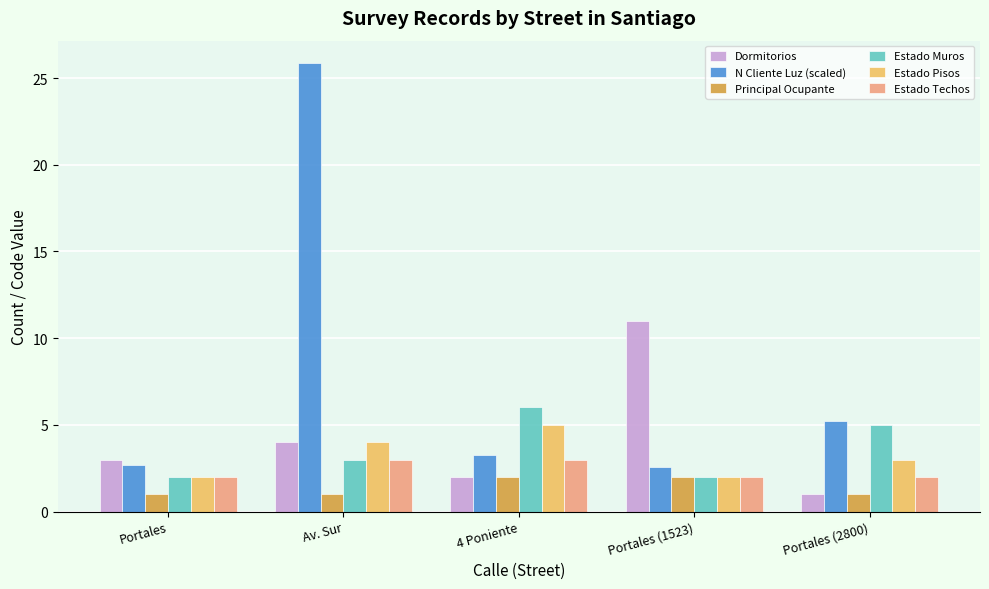

Rank the categories by Dormitorios value from lowest to highest.

Portales (2800), 4 Poniente, Portales, Av. Sur, Portales (1523)